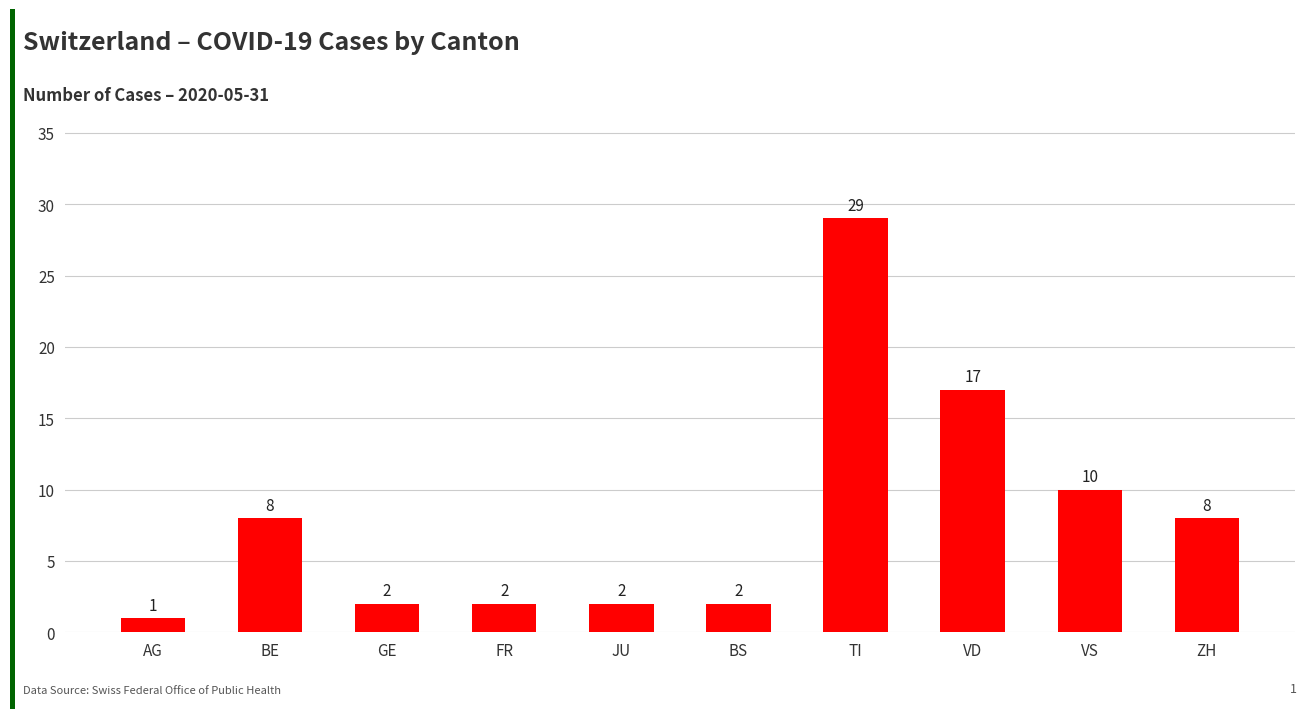

Which label corresponds to the smallest value in the chart?

AG